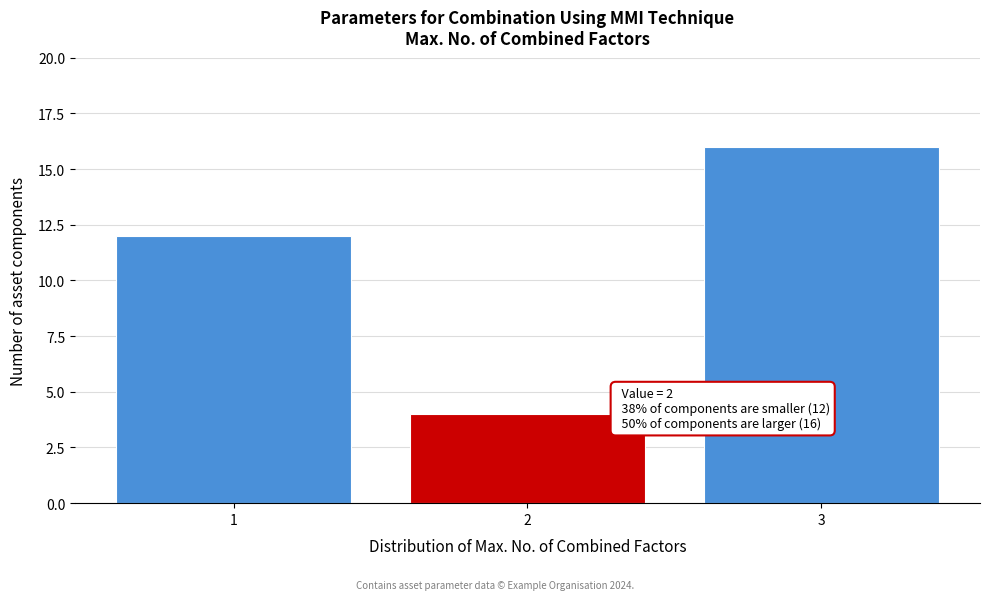

Reading left to right, list all the values displayed in this chart.

1=12	2=4	3=16